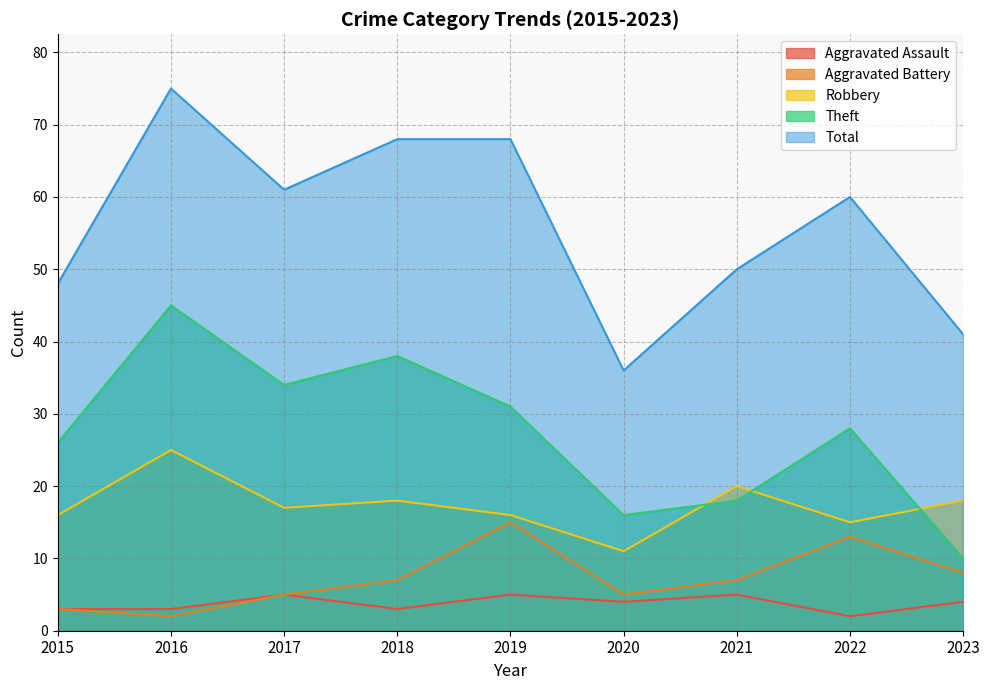

What is the value of the Total point at the 3rd from the left?

61